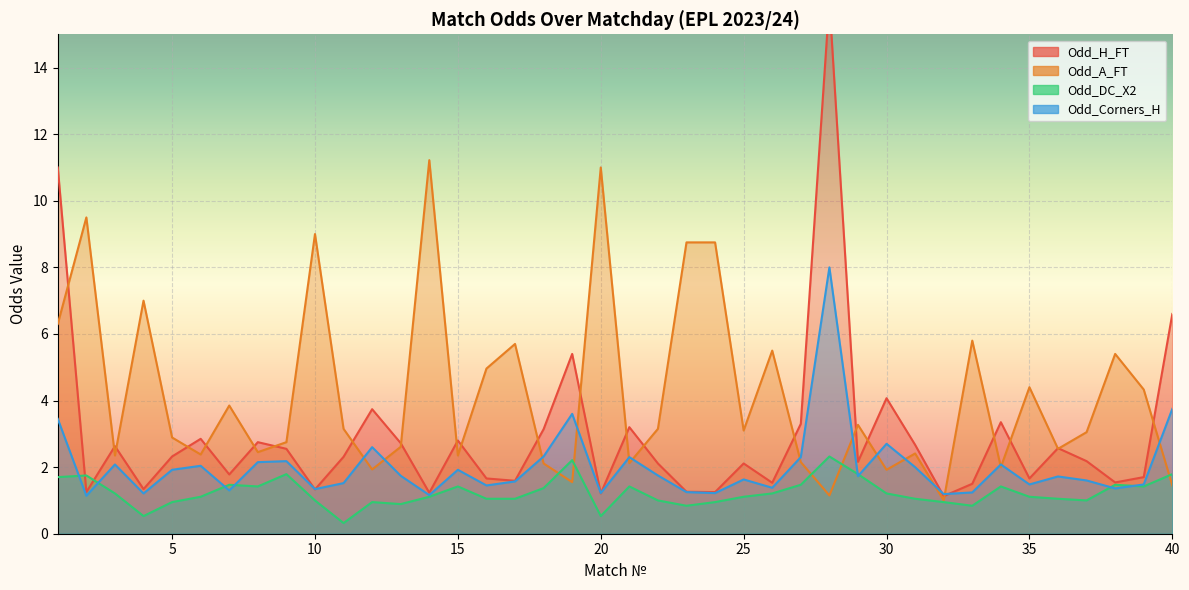

At 10, list the series in order from smallest to largest.

Odd_DC_X2, Odd_H_FT, Odd_Corners_H, Odd_A_FT